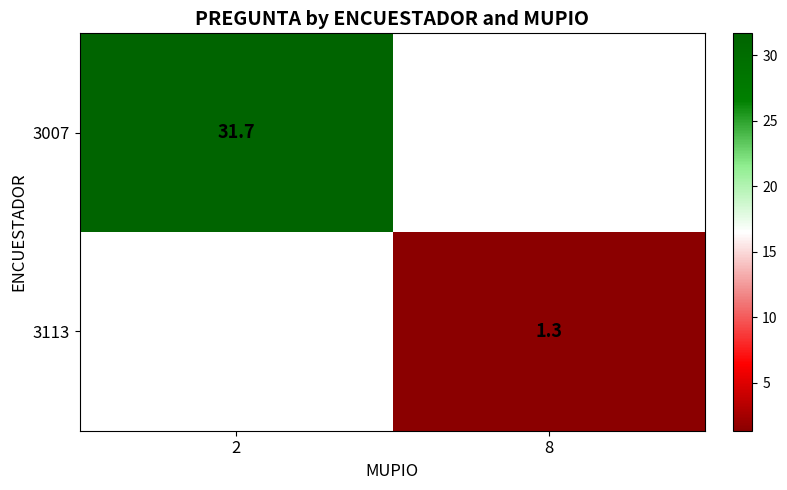

The 3007 series shows 6.7 at 2. True or false?

False